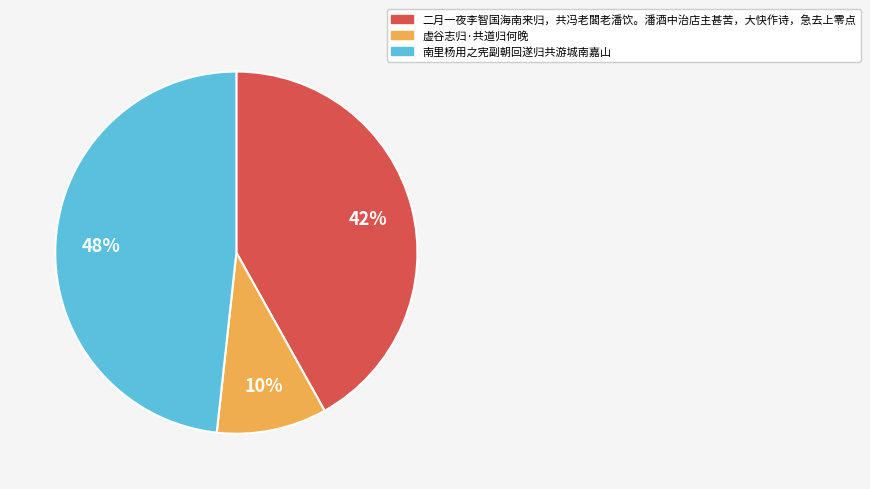

What is the largest slice in the pie chart?

南里杨用之宪副朝回遂归共游城南嘉山